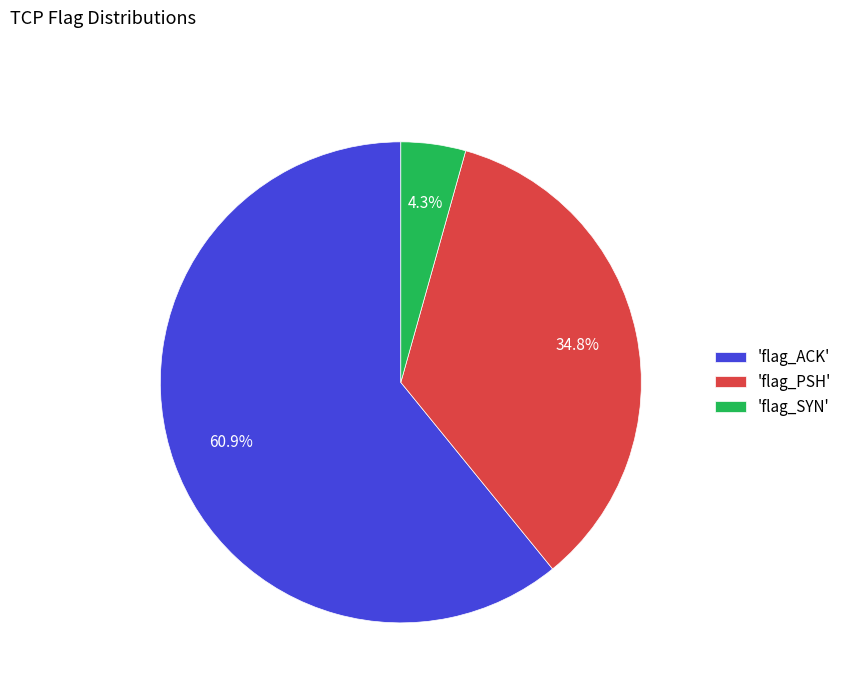

Is there any slice that represents more than half of the pie?

Yes